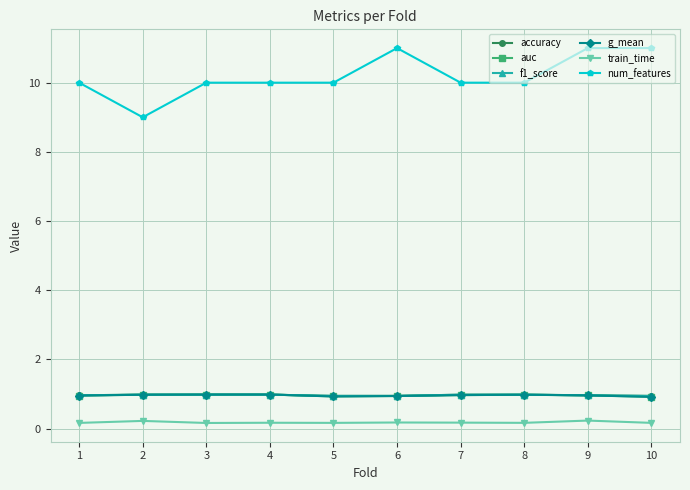

At which label does num_features reach its minimum?

2